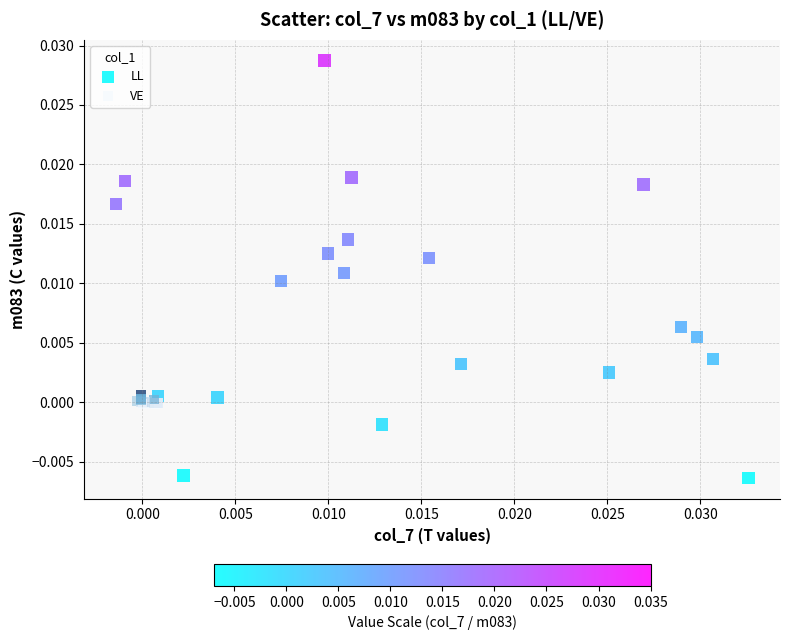

Which series has the widest spread of Y values?

LL